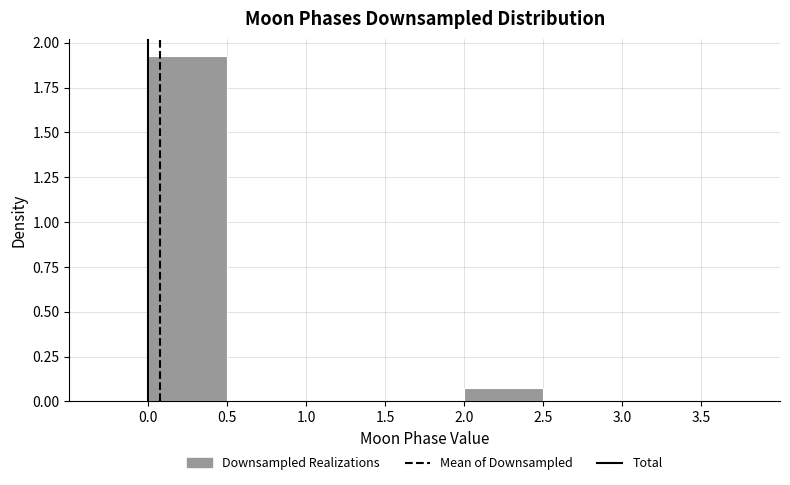

What is the height of the bar covering 0.0 to 0.5 on the x-axis? The values are not printed on the chart, so give them approximately, as read against the axis.

1.95